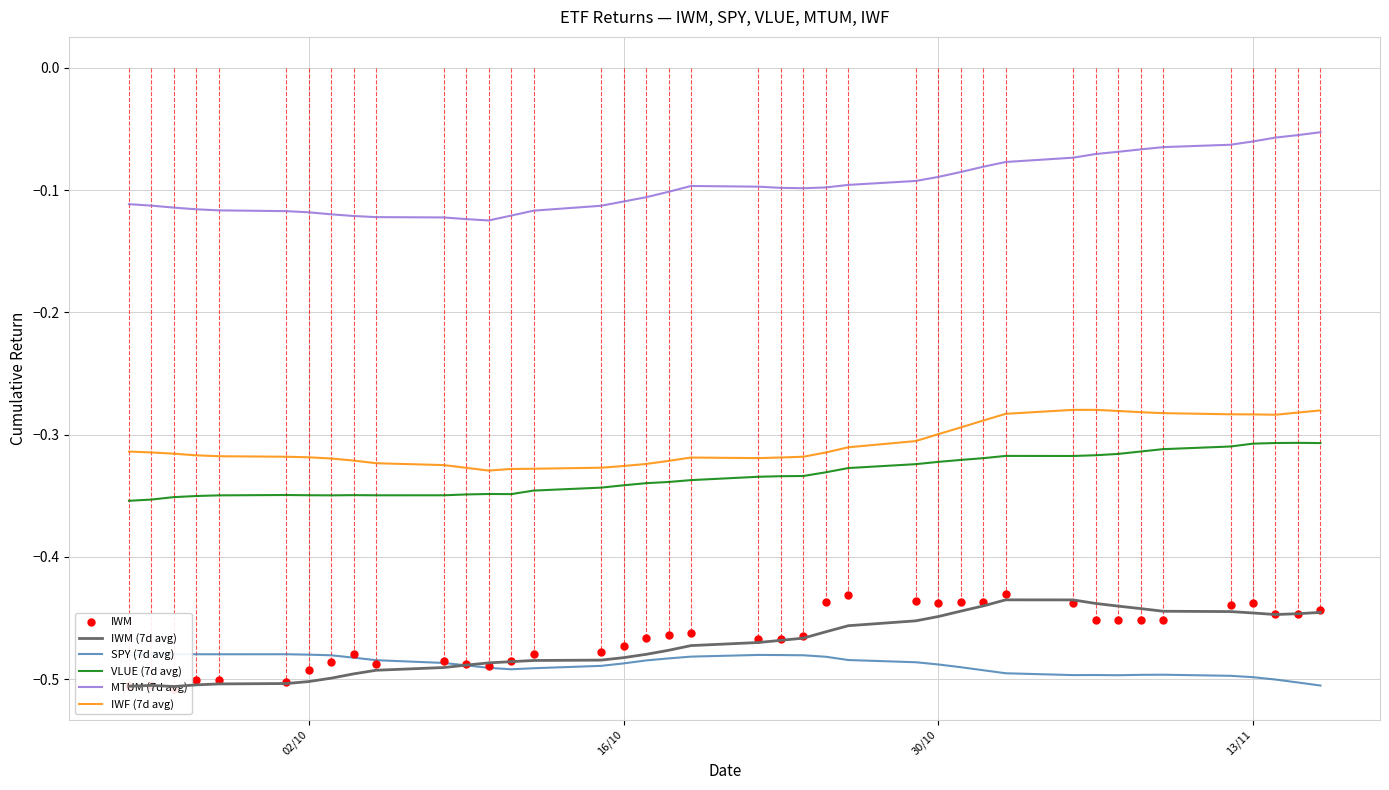

True or false: MTUM (7d avg) and IWF (7d avg) cross at least once.

False